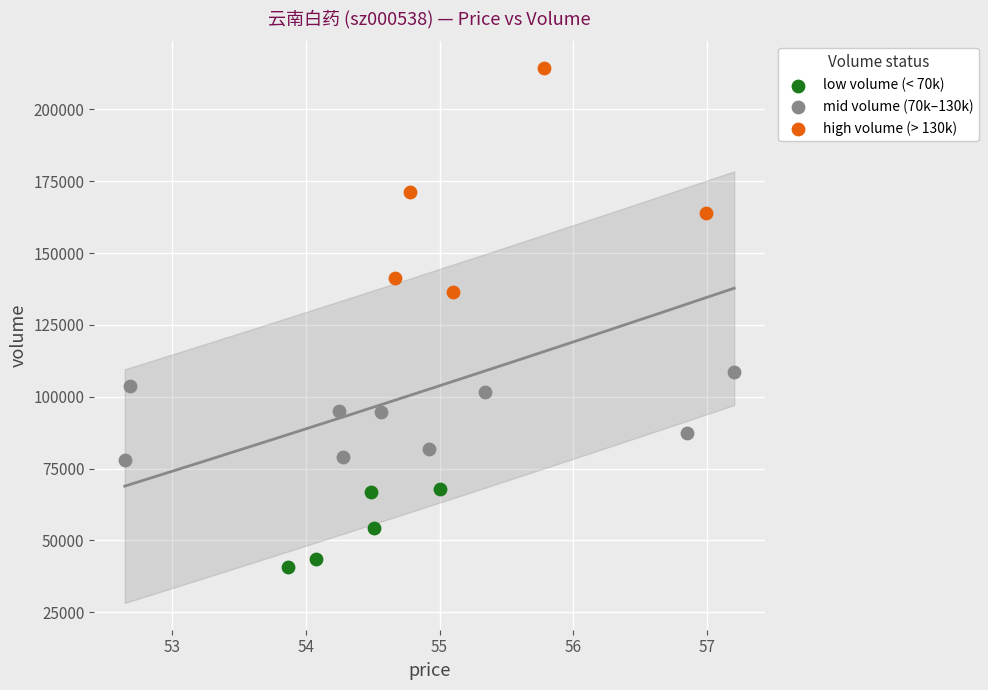

Which series contains the highest Y value?

high volume (> 130k)